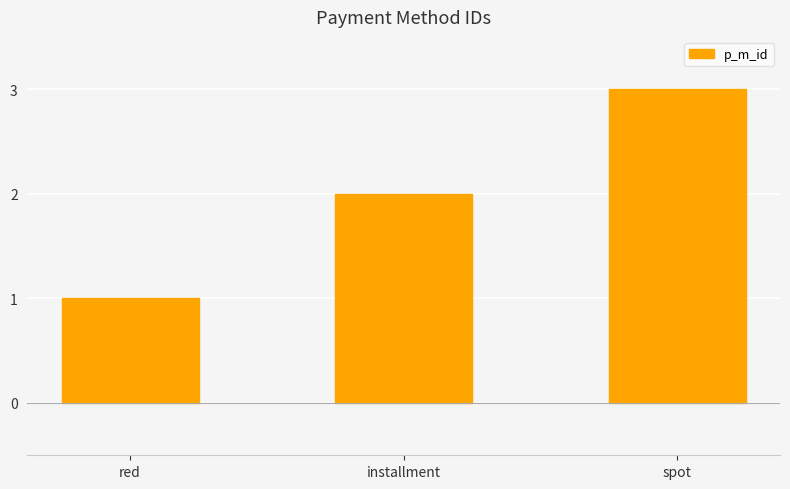

What is the difference between the second highest and minimum values?

1